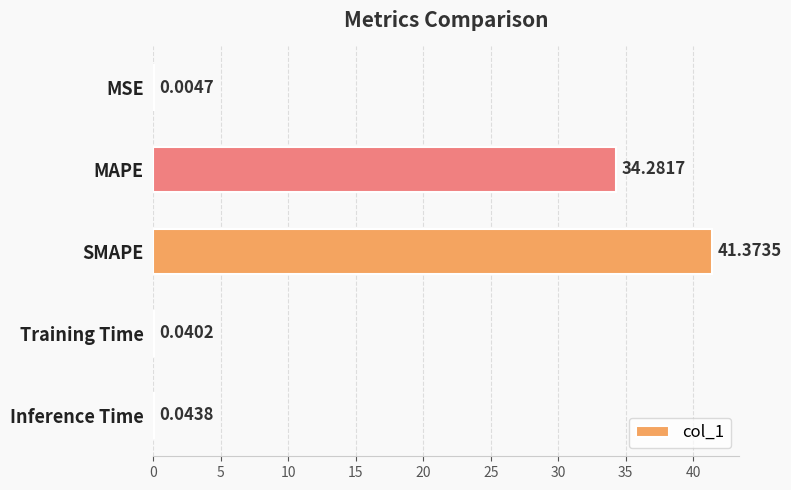

What is the sum of the values at SMAPE and Training Time?

41.4